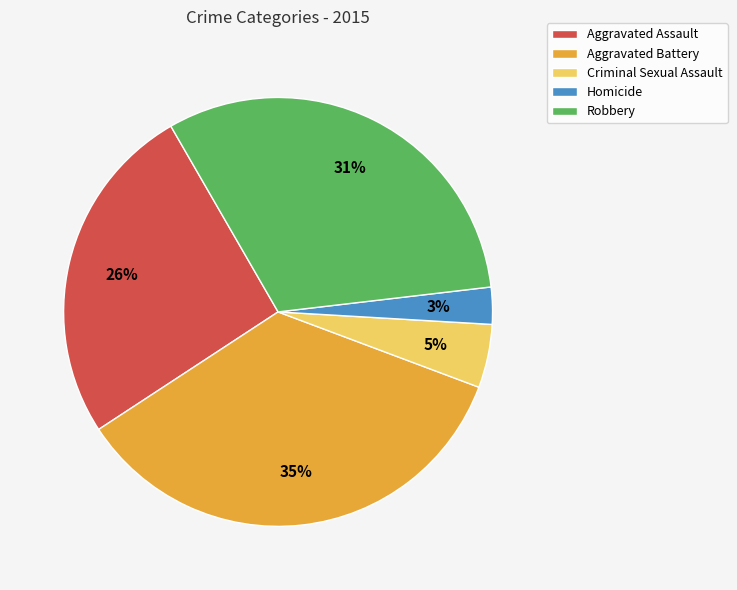

Approximately how many times larger is the value at Aggravated Battery compared to Robbery?

1.1